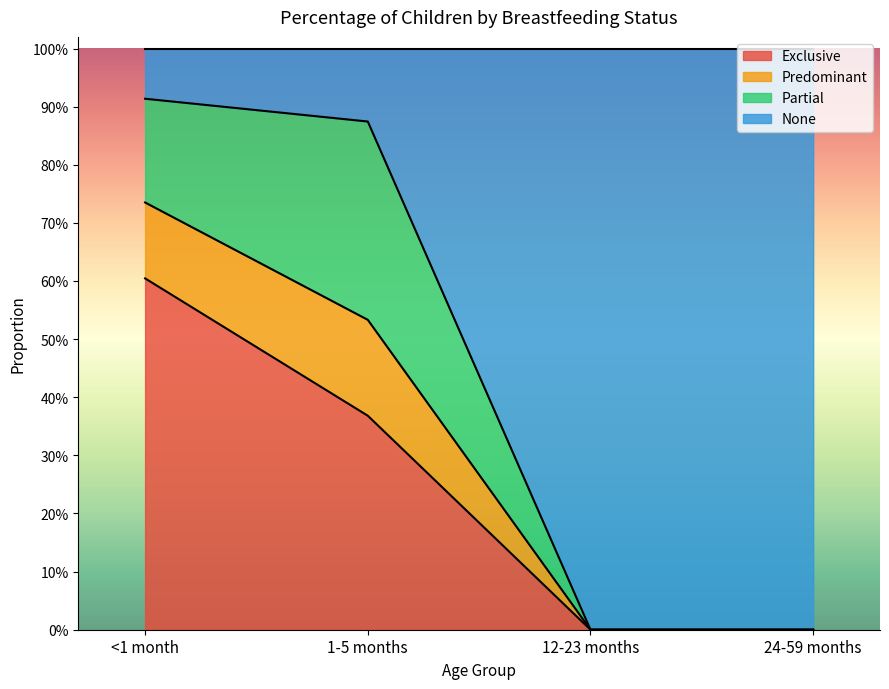

What are all the series names shown in the legend?

Exclusive, Predominant, Partial, None